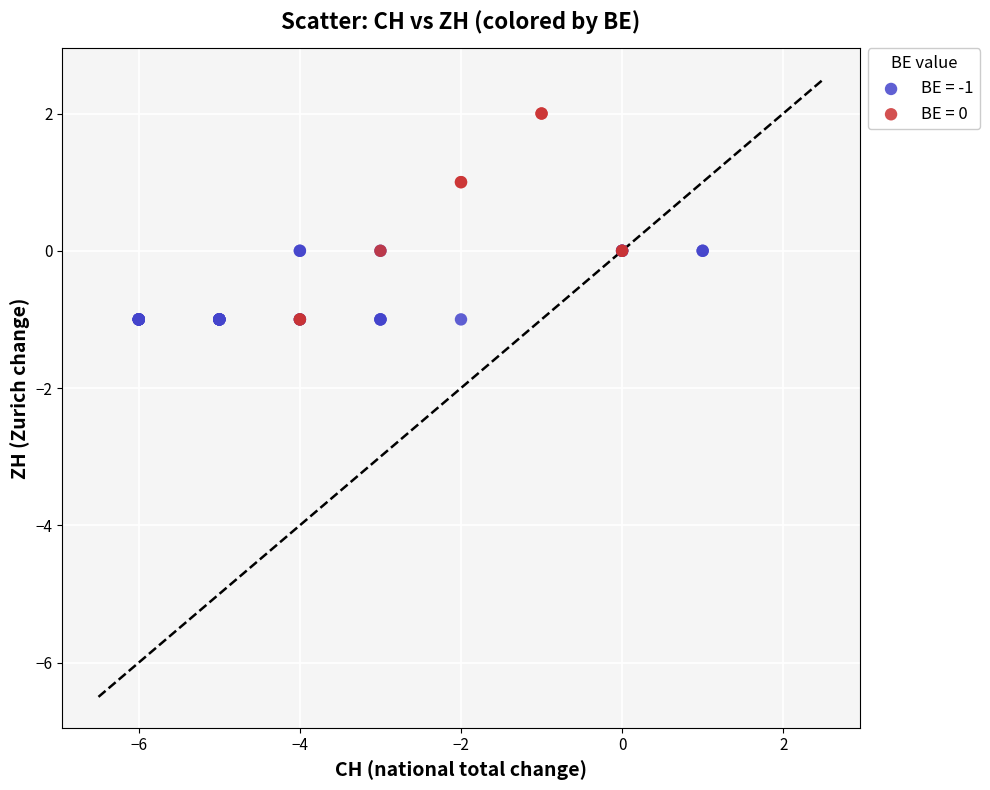

Which series has the largest Y range (max minus min)?

BE = 0